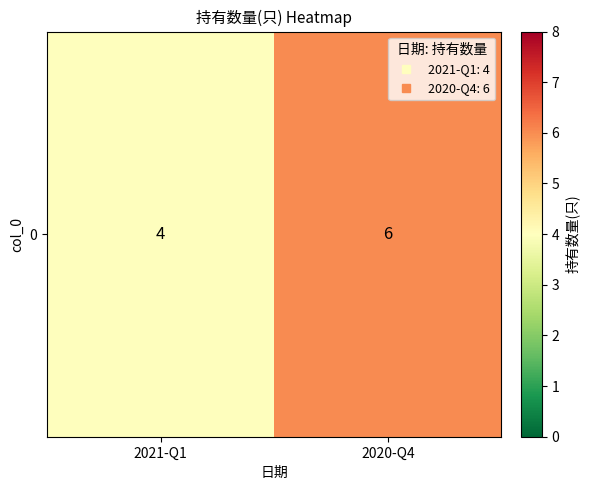

Which has a higher value, 2020-Q4 or 2021-Q1?

2020-Q4